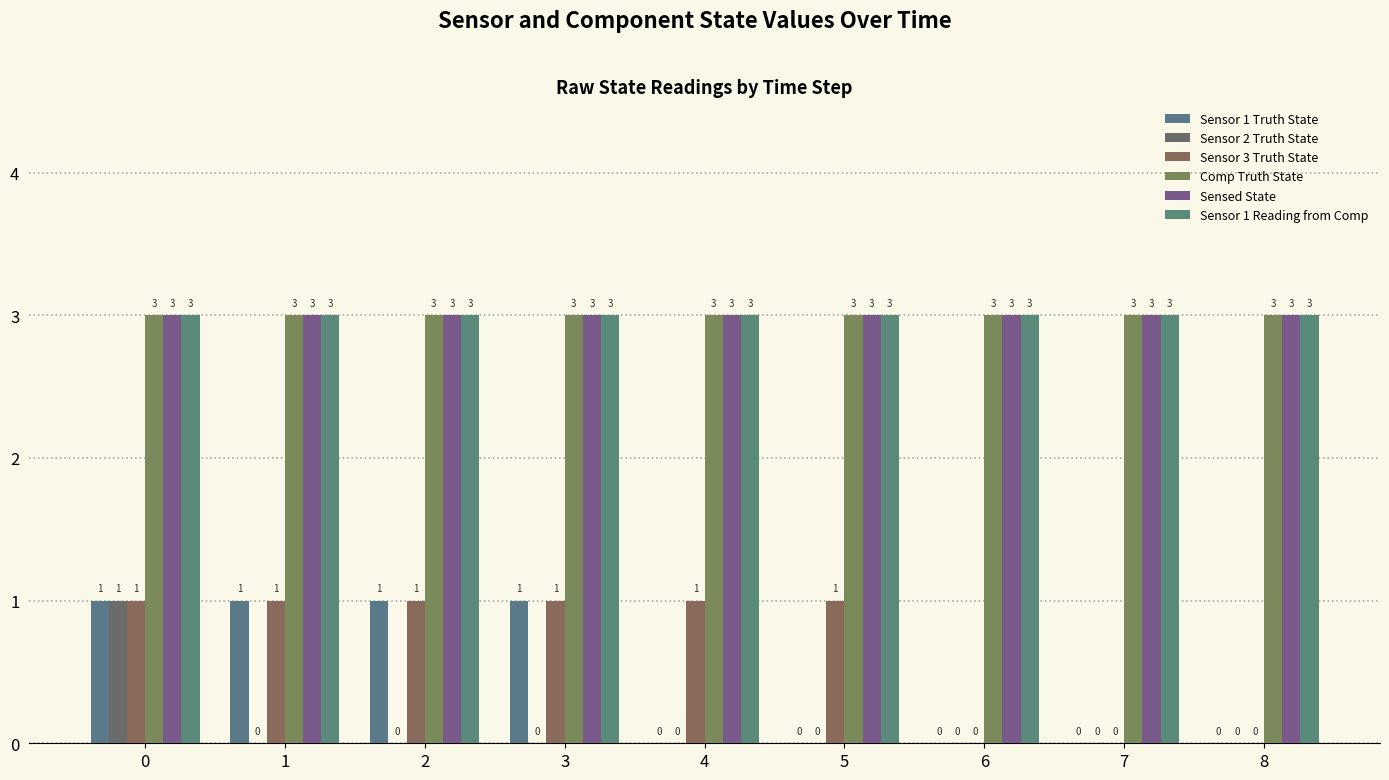

Which has a higher value, 7 or 3?

3